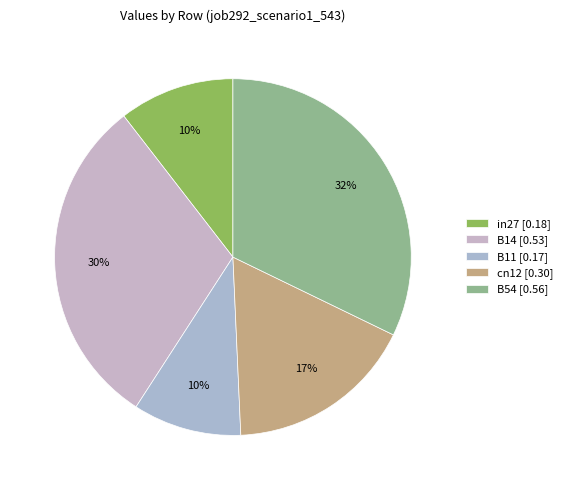

What percentage is NOT represented by B11?

90.2%